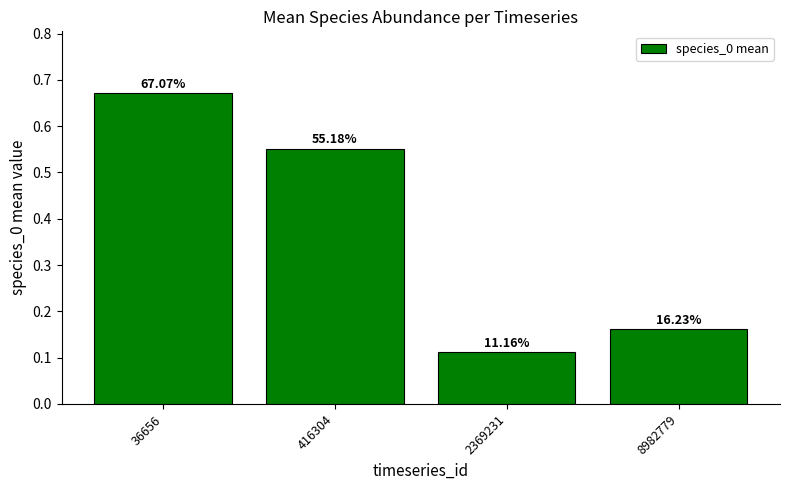

What is the minimum value shown in the chart?

0.1